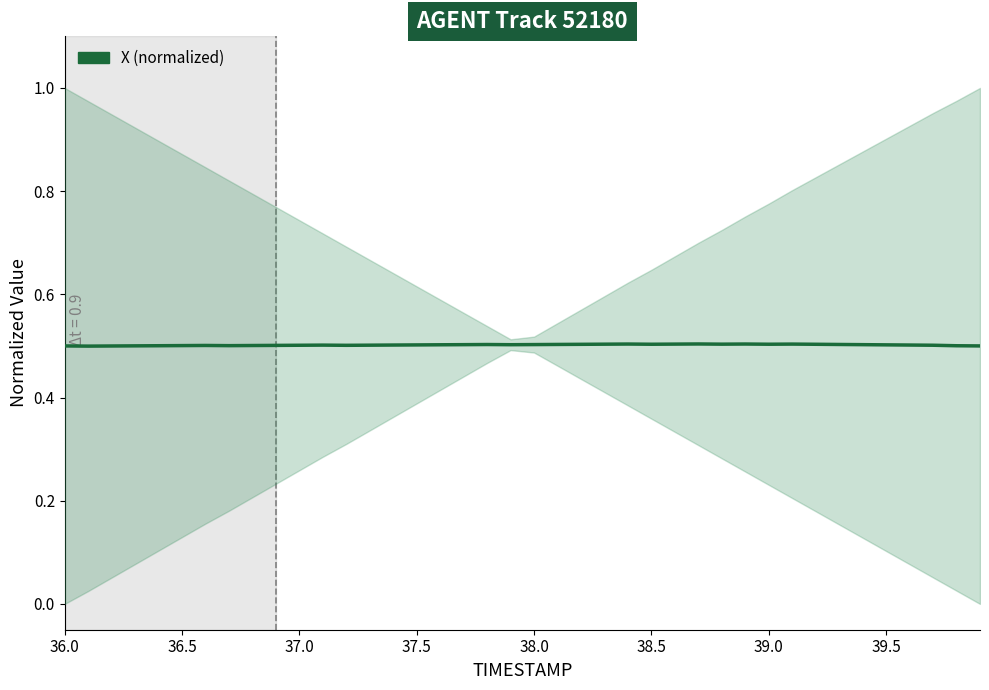

What is the value of the 31st point from the left?

0.5